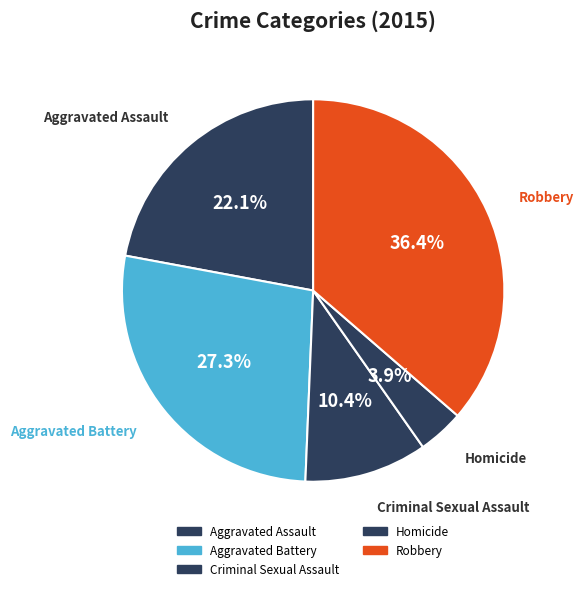

True or false: Homicide accounts for 4% of the total.

True